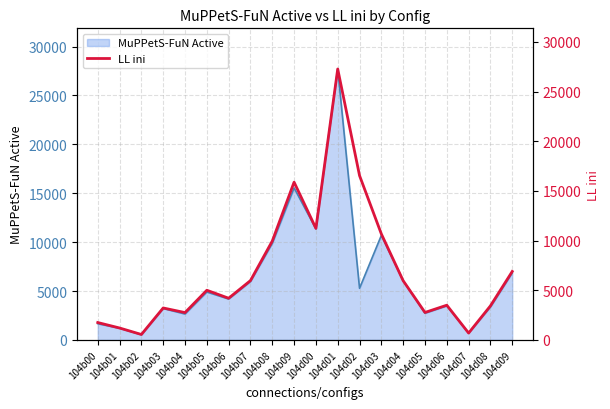

What is the difference between the maximum and second lowest values?

26572